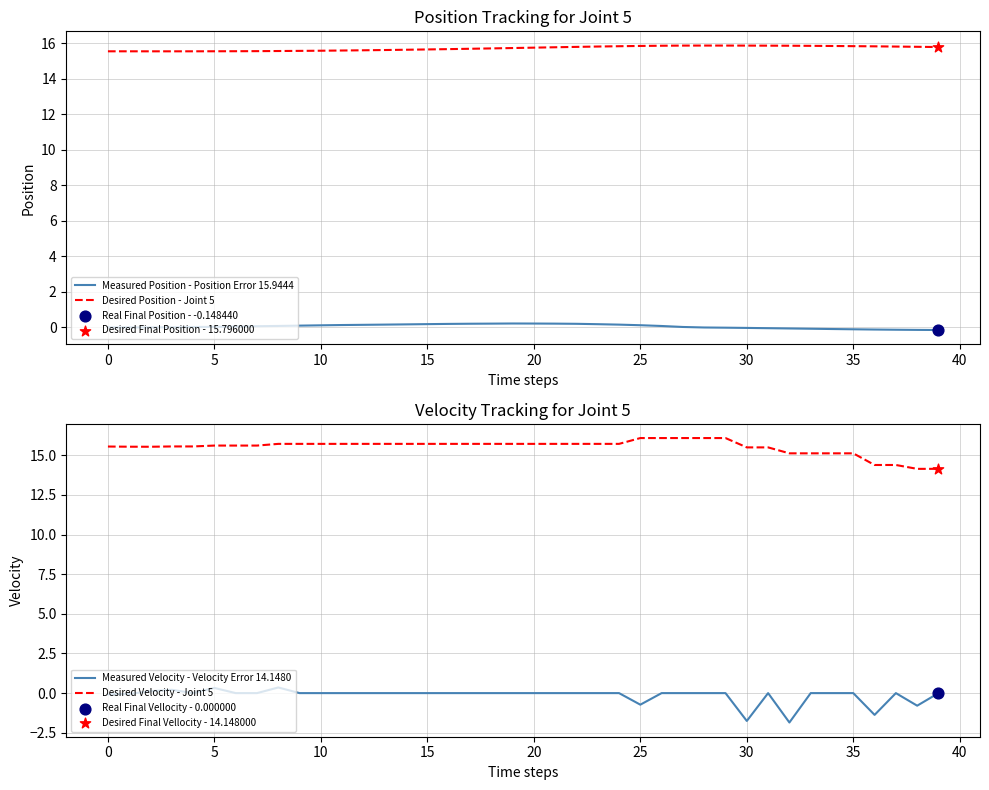

Which series has the widest spread of Y values?

Measured Velocity - Velocity Error 14.1480